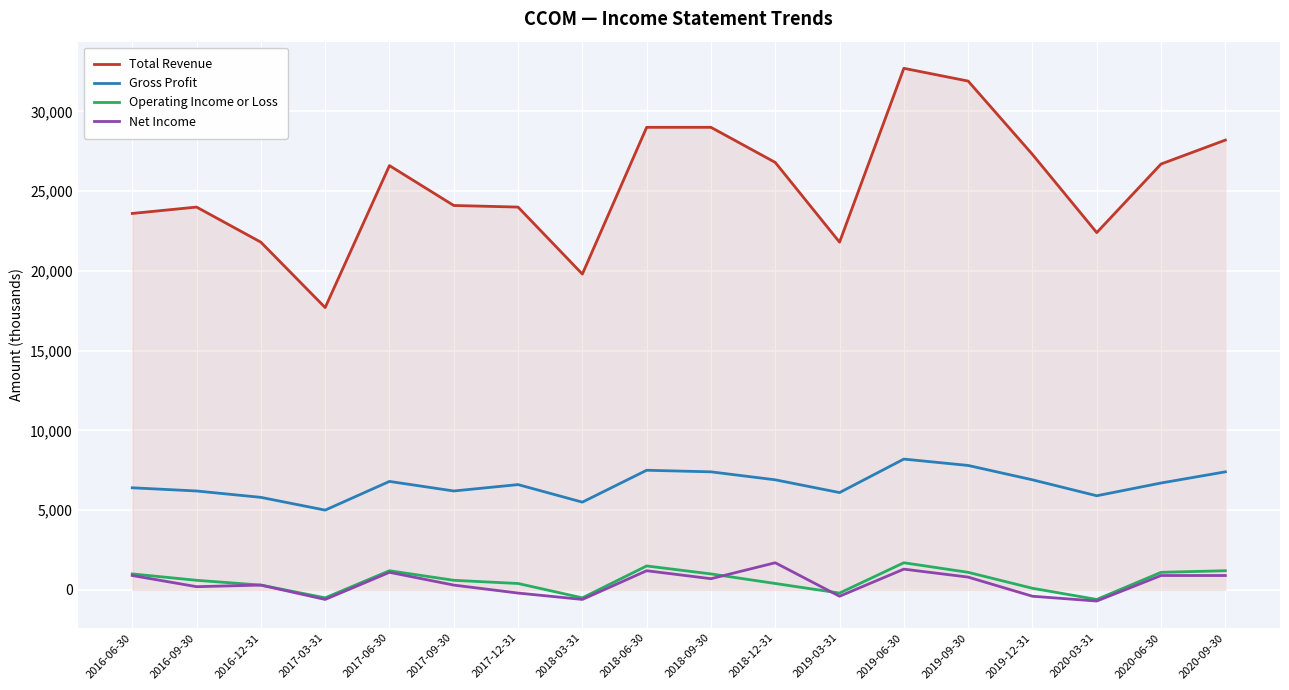

What is the approximate value of Total Revenue at 2016-12-31, to the nearest 50?

21800